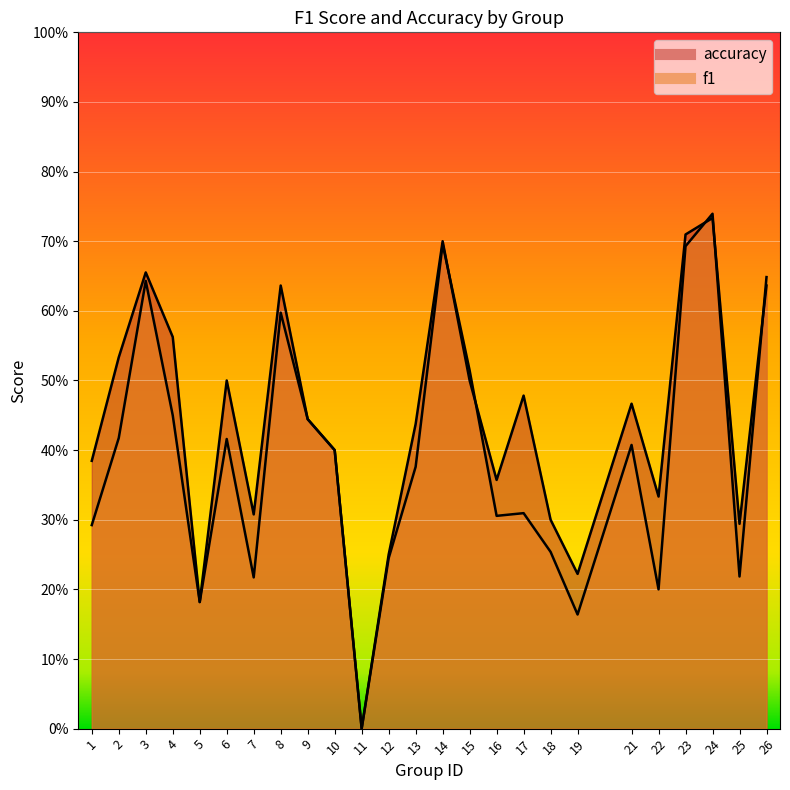

What are all the series names shown in the legend?

f1, accuracy